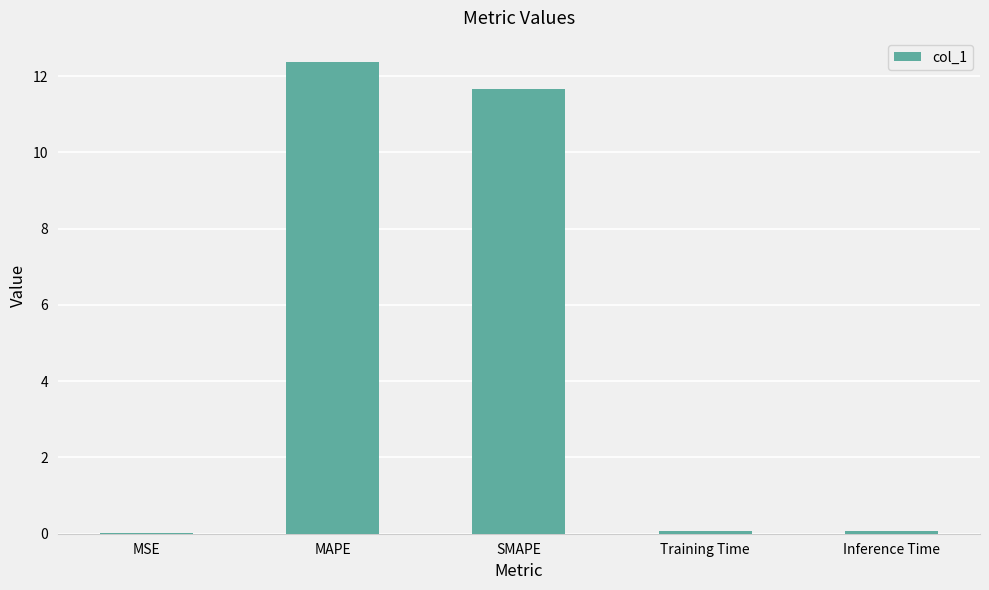

Between SMAPE and MAPE, which is larger?

MAPE